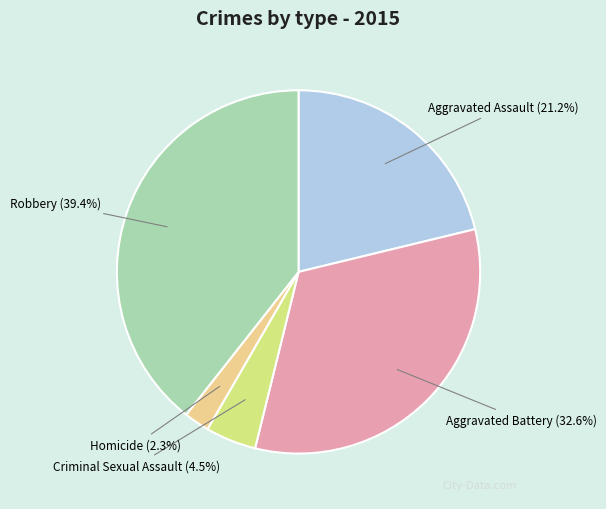

Combined, what portion of the pie is Homicide and Criminal Sexual Assault?

6.8%